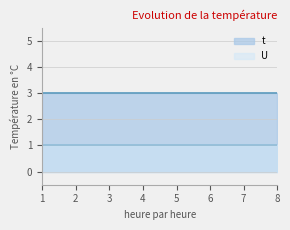

True or false: U and t cross at least once.

False